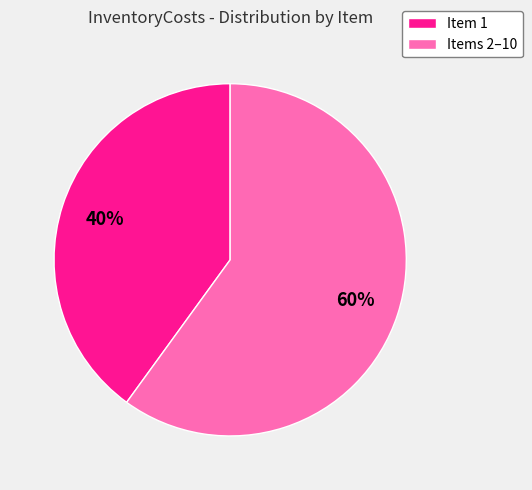

To the nearest percent, what is the difference between the largest and smallest slice percentages?

20%